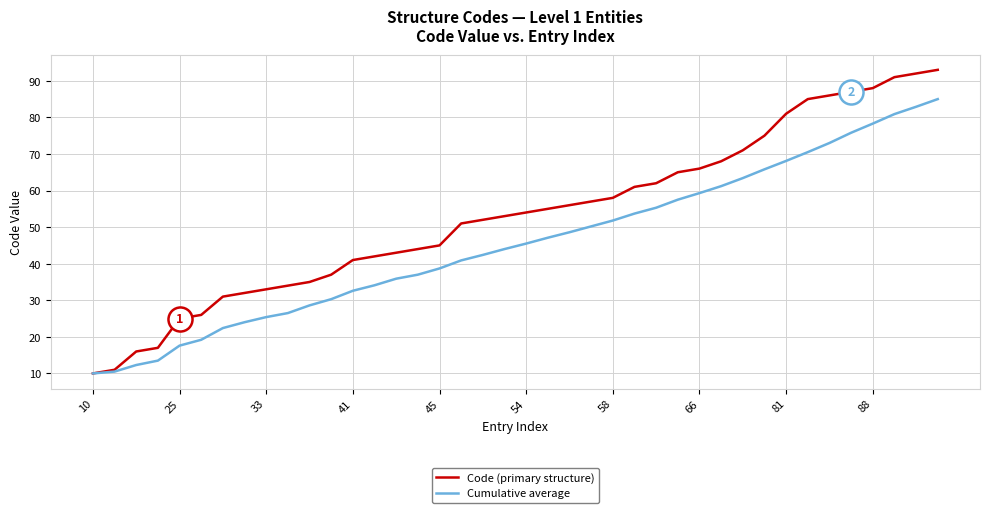

Which series has the largest range (max minus min)?

Code (primary structure)